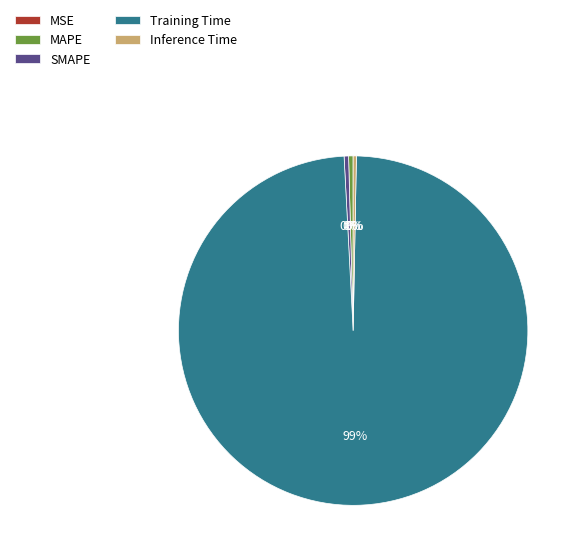

The Inference Time slice represents 9% of the pie. True or false?

False